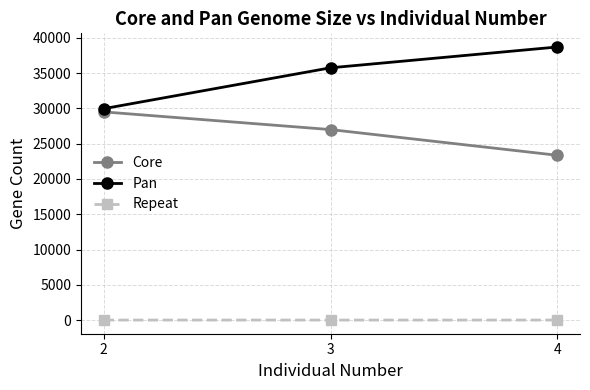

How many lines are shown in the chart?

3